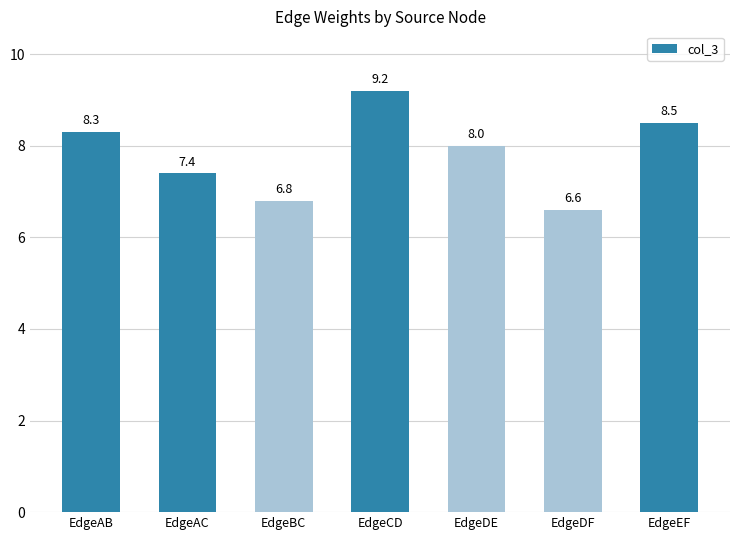

Rank the categories by value from lowest to highest.

EdgeDF, EdgeBC, EdgeAC, EdgeDE, EdgeAB, EdgeEF, EdgeCD